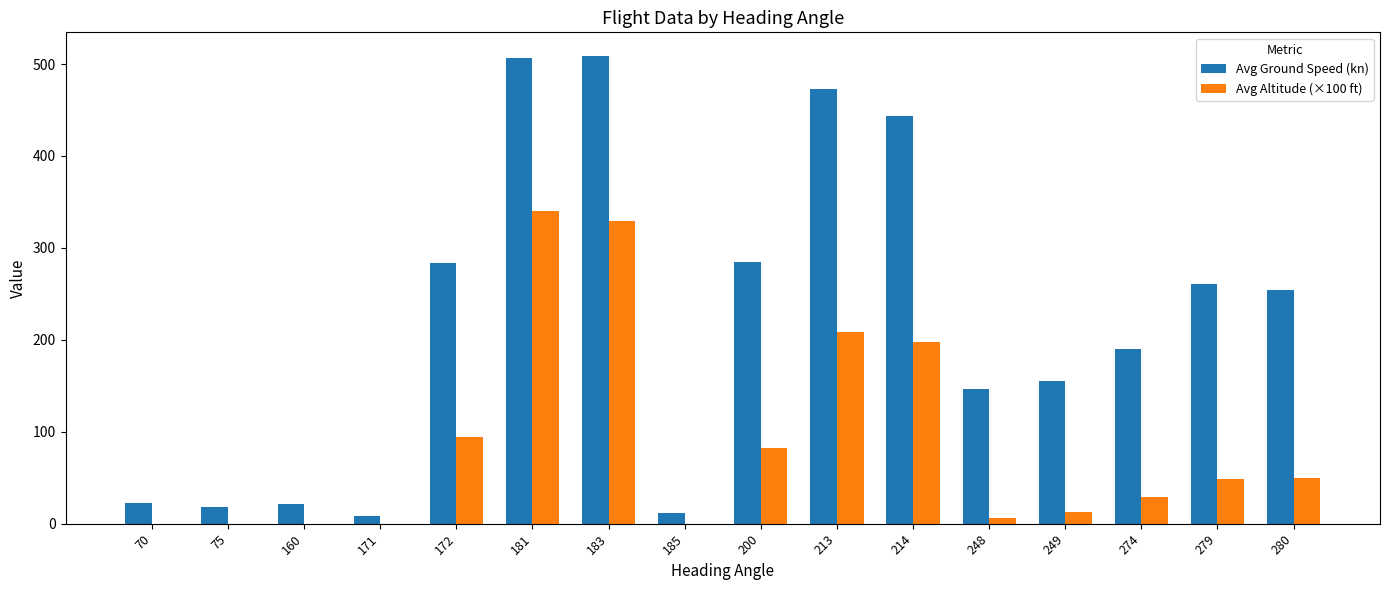

The Avg Altitude (×100 ft) series shows 14.0 at 280. True or false?

False